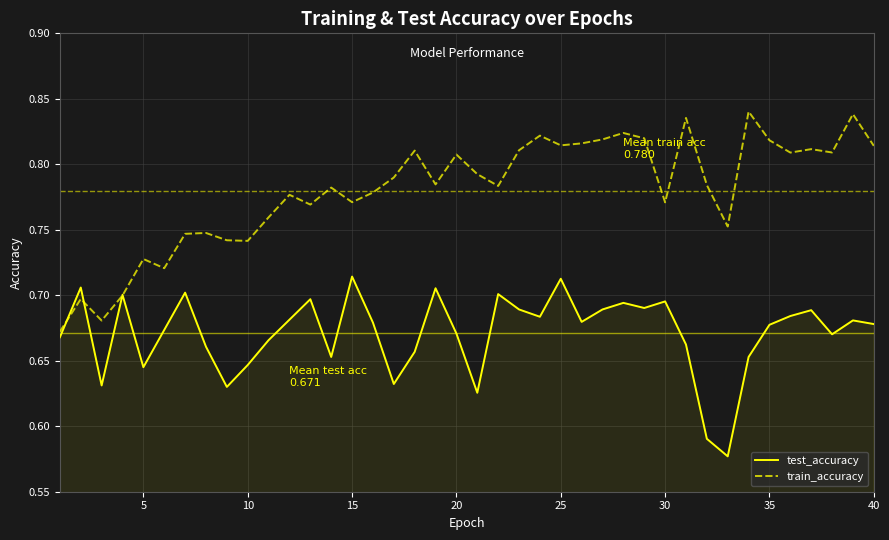

Which series has the widest spread of values?

train_accuracy